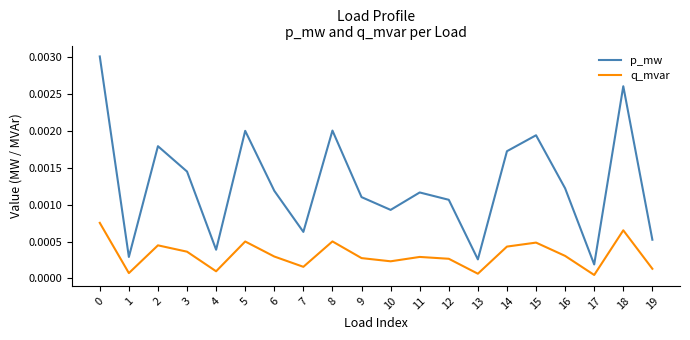

How many interior local peaks does the q_mvar series have?

6